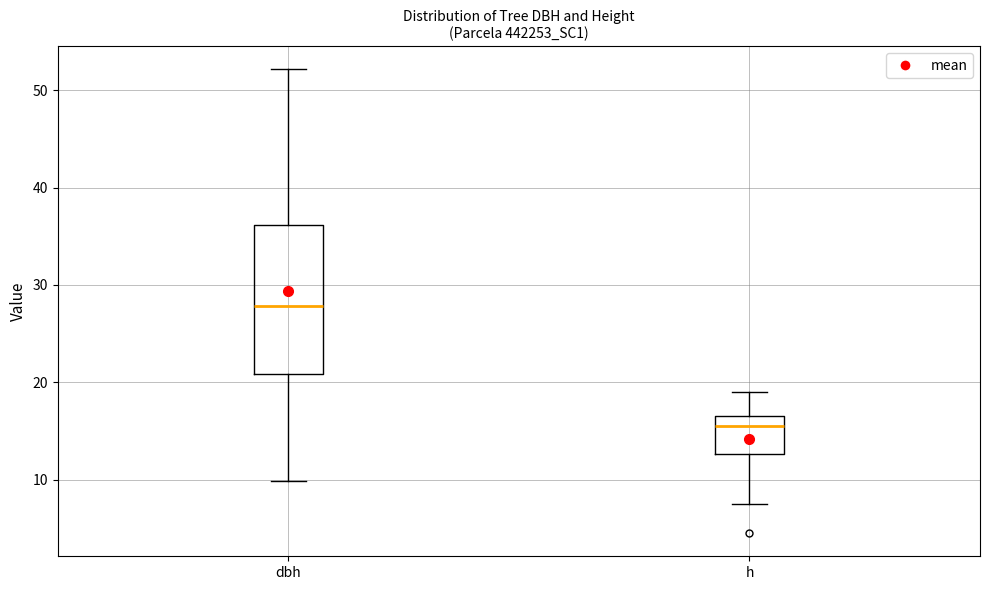

Which box's median line is the highest?

dbh